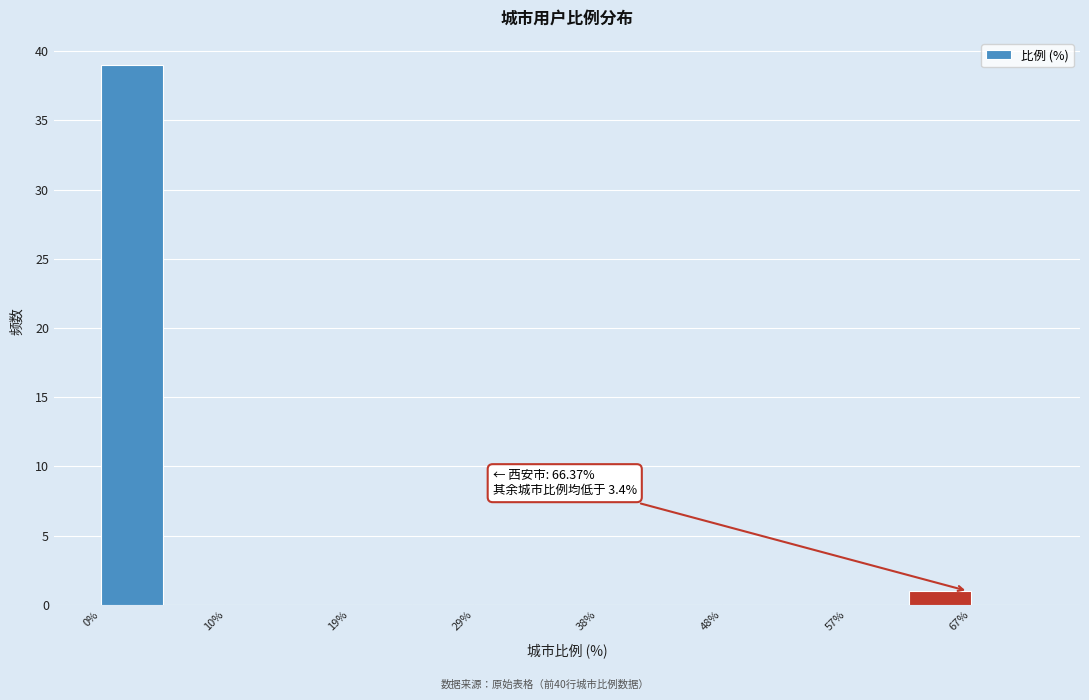

Which range on the x-axis has the tallest bar?

0 to 5